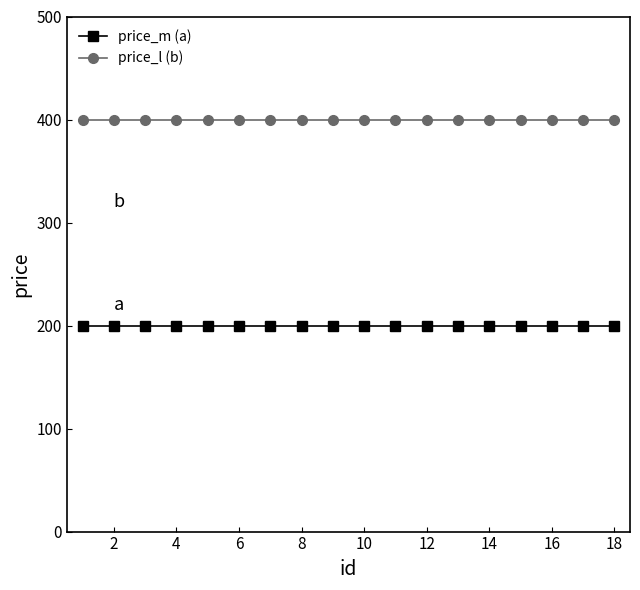

Reading left to right, list all the values displayed in this chart.

price_m (a): 200	200	200	200	200	200	200	200	200	200	200	200	200	200	200	200	200	200
price_l (b): 400	400	400	400	400	400	400	400	400	400	400	400	400	400	400	400	400	400